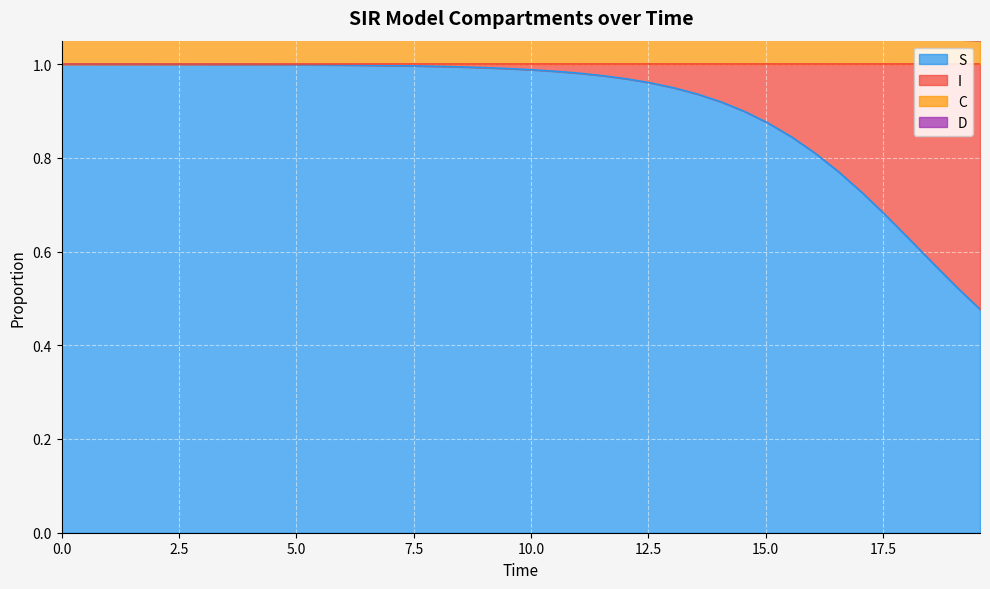

True or false: C and S cross at least once.

False